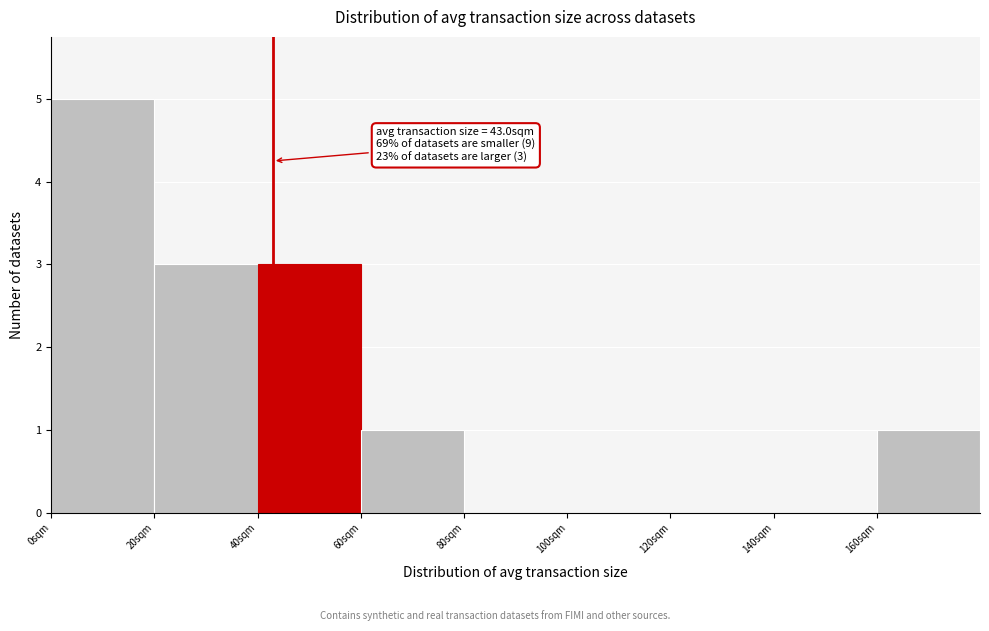

Over which range of the x-axis is the bar tallest?

0 to 20